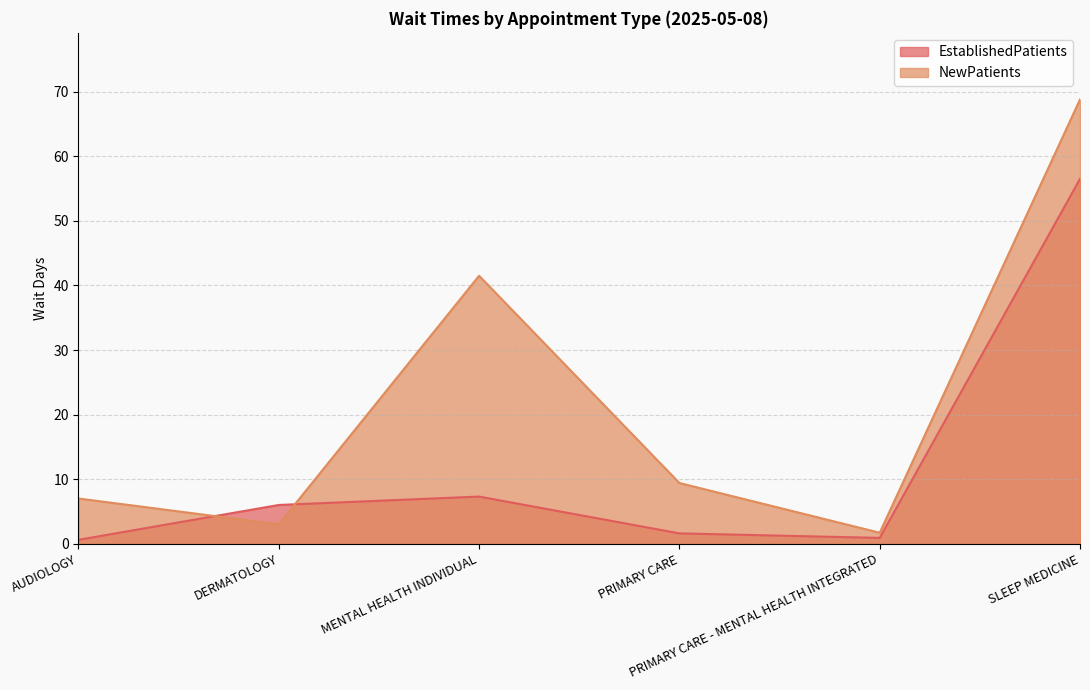

True or false: EstablishedPatients has more than 1 points higher than both neighbors.

False